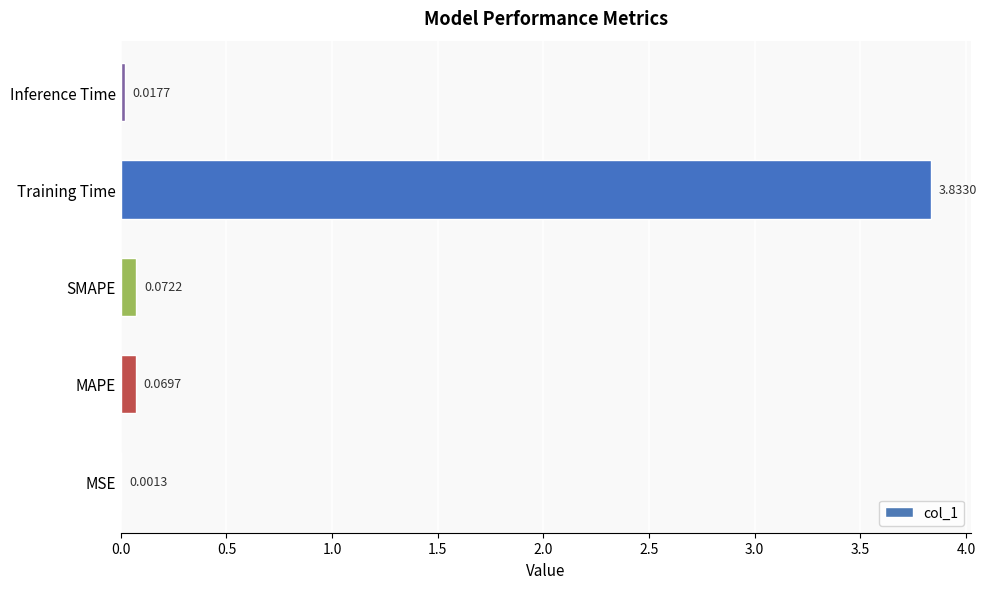

What is the sum of all values?

4.0